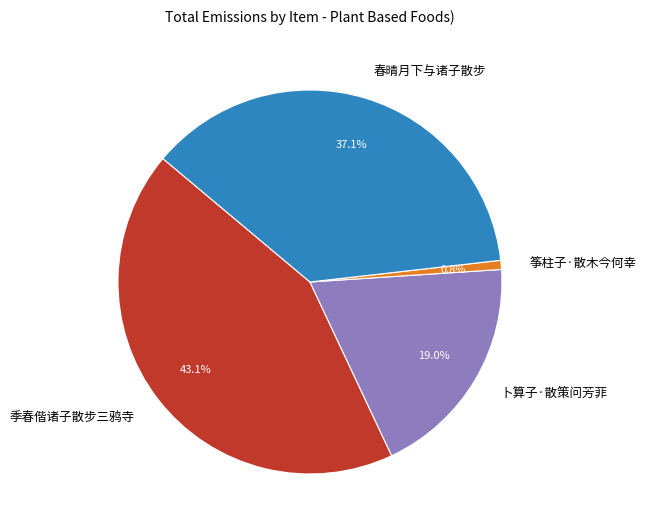

Between 季春偕诸子散步三鸦寺 and 筝柱子·散木今何幸, which is larger?

季春偕诸子散步三鸦寺